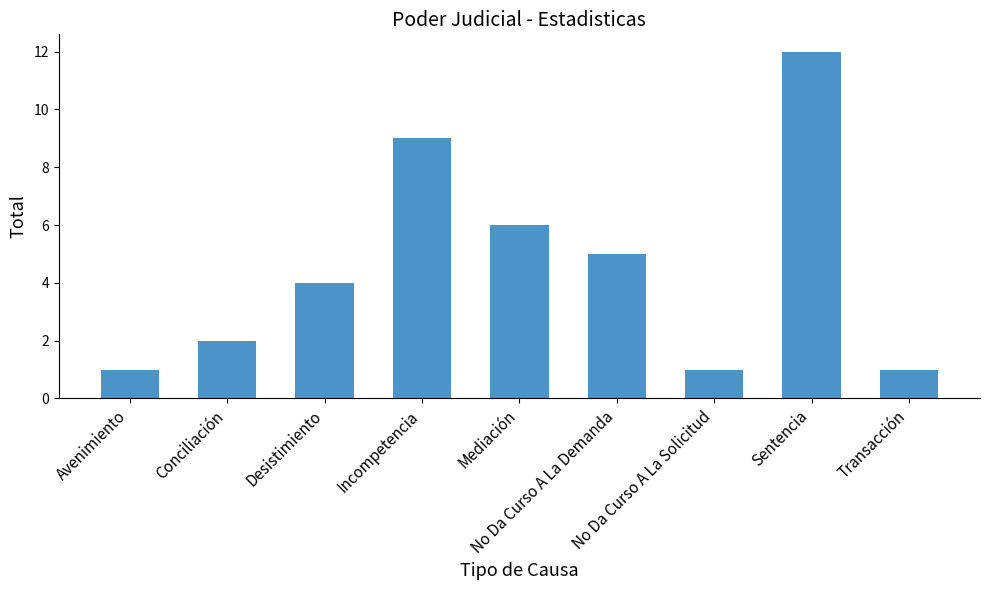

What is the sum of the values at Mediación and Incompetencia?

15